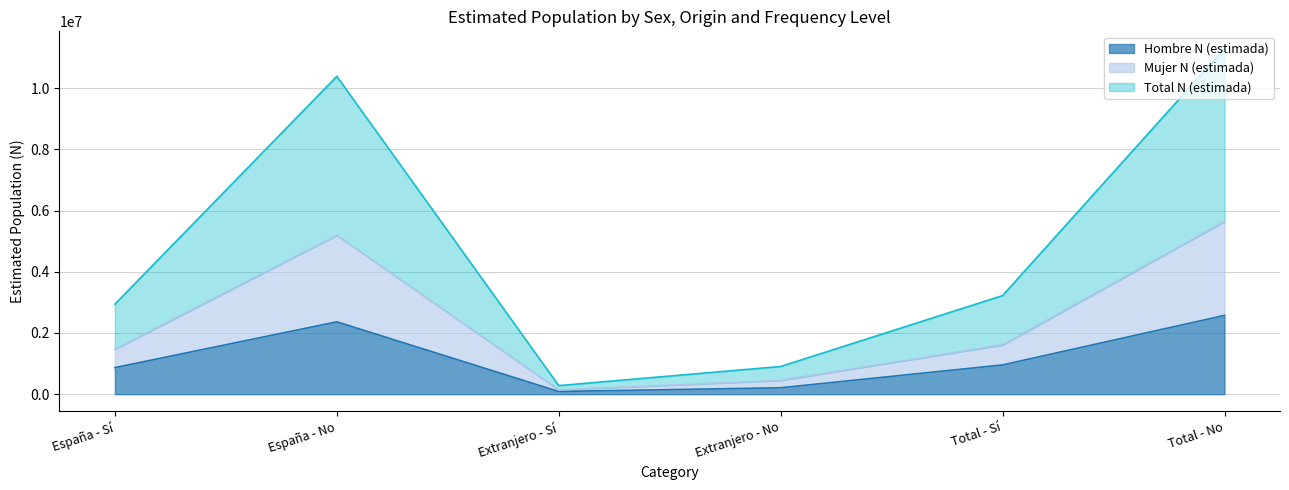

What is the value of the Total N (estimada) point at the 6th from the left?

11288913